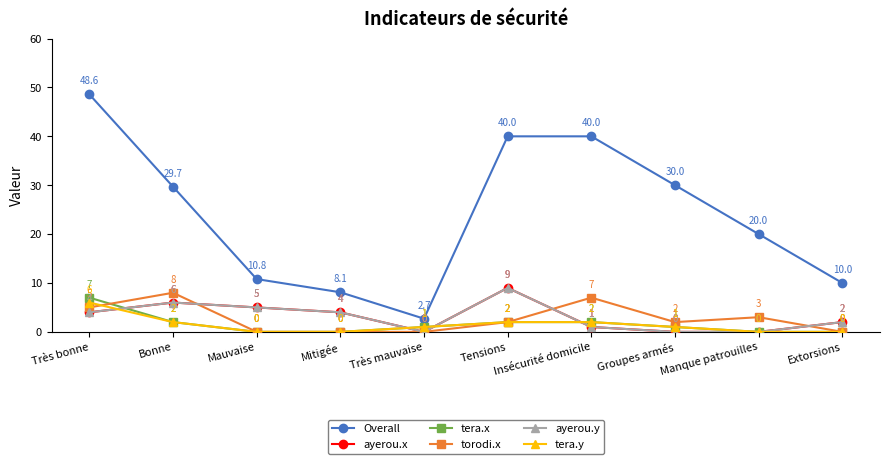

At which category is the sum across all series the highest?

Très bonne